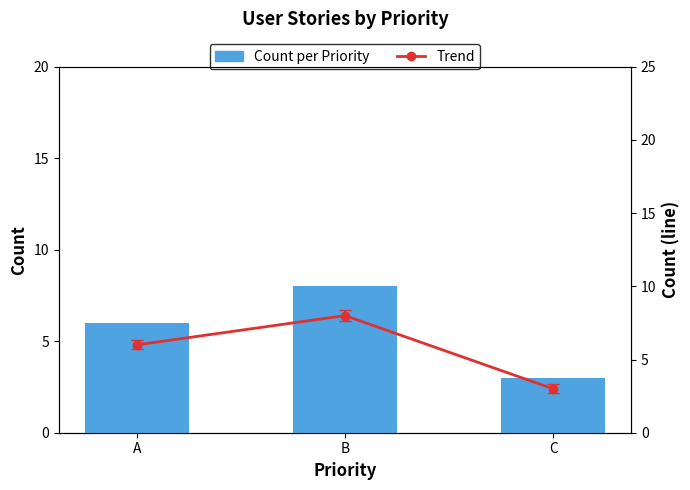

What are all the series names shown in the legend?

Count per Priority, Trend